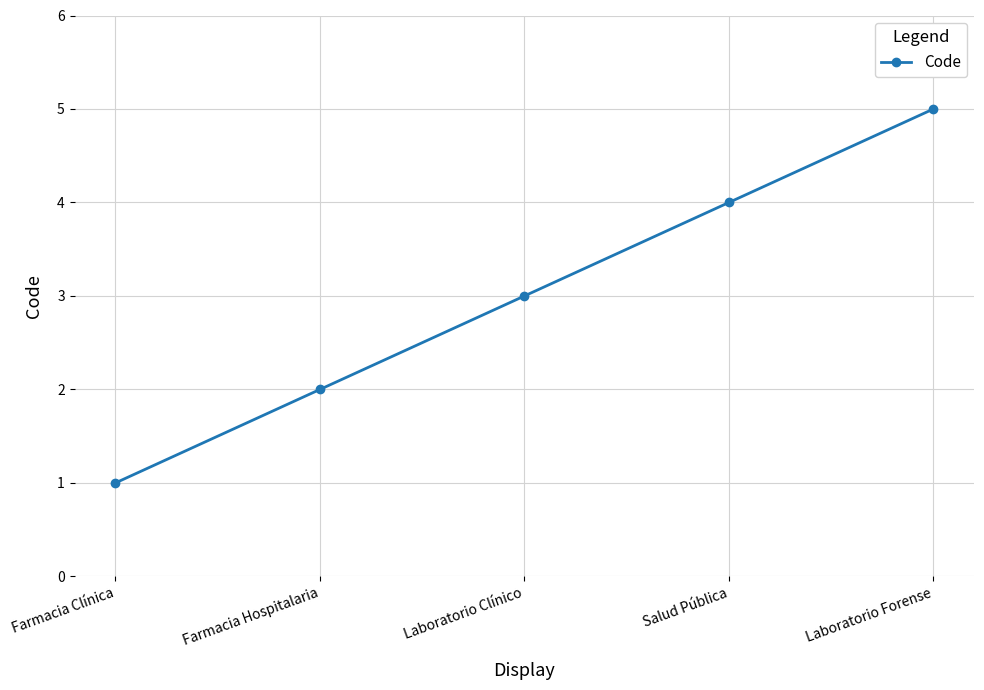

The value at Salud Pública is 4. True or false?

True